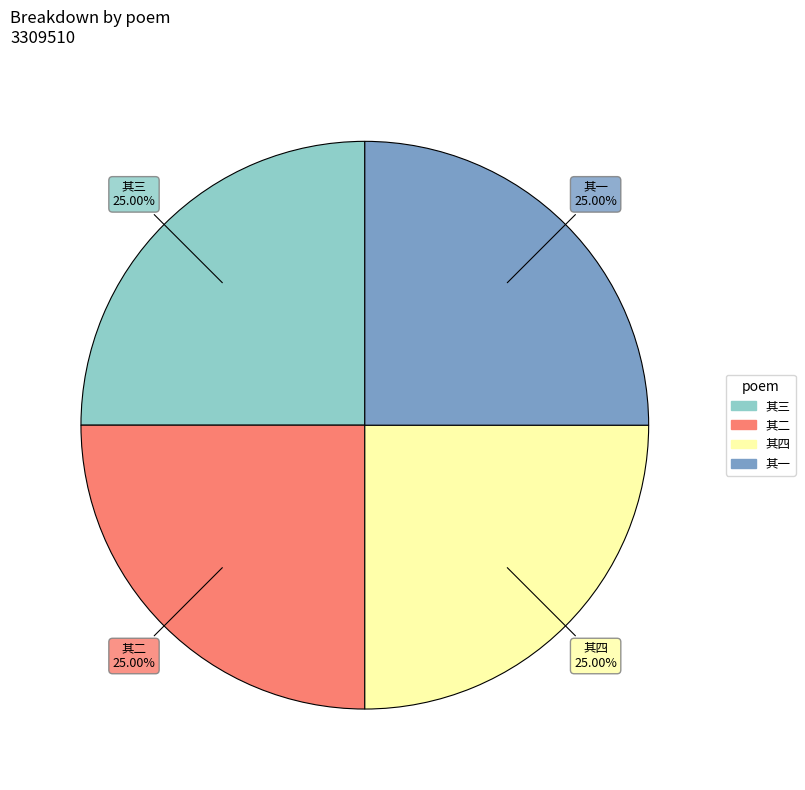

Is there a majority slice in this chart?

No